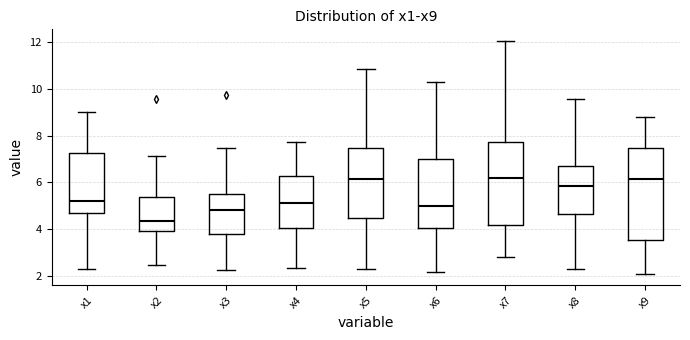

Where does the upper whisker of the box for x2 end on the y-axis? The values are not printed on the chart, so give them approximately, as read against the axis.

7.2